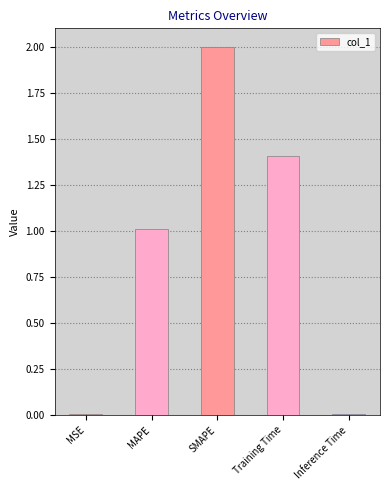

Which has a higher value, MAPE or Inference Time?

MAPE